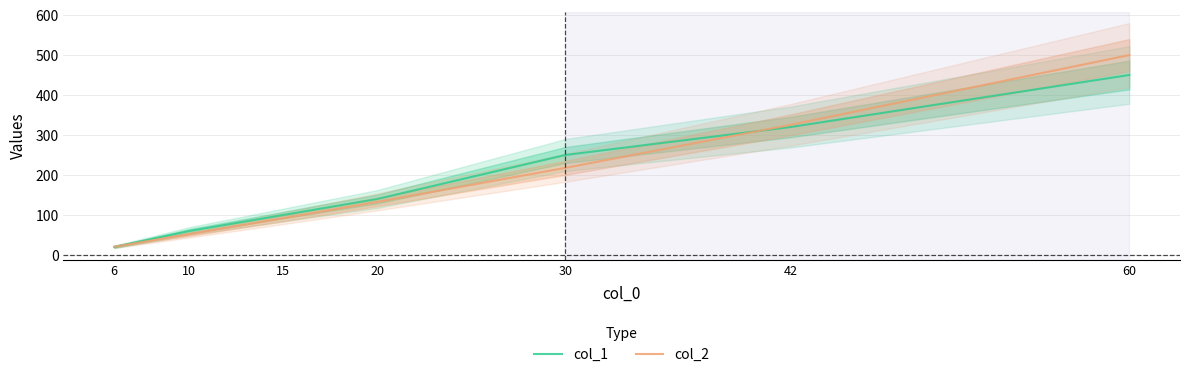

What is the sum of the col_1 values at 10 and 20?

200.0